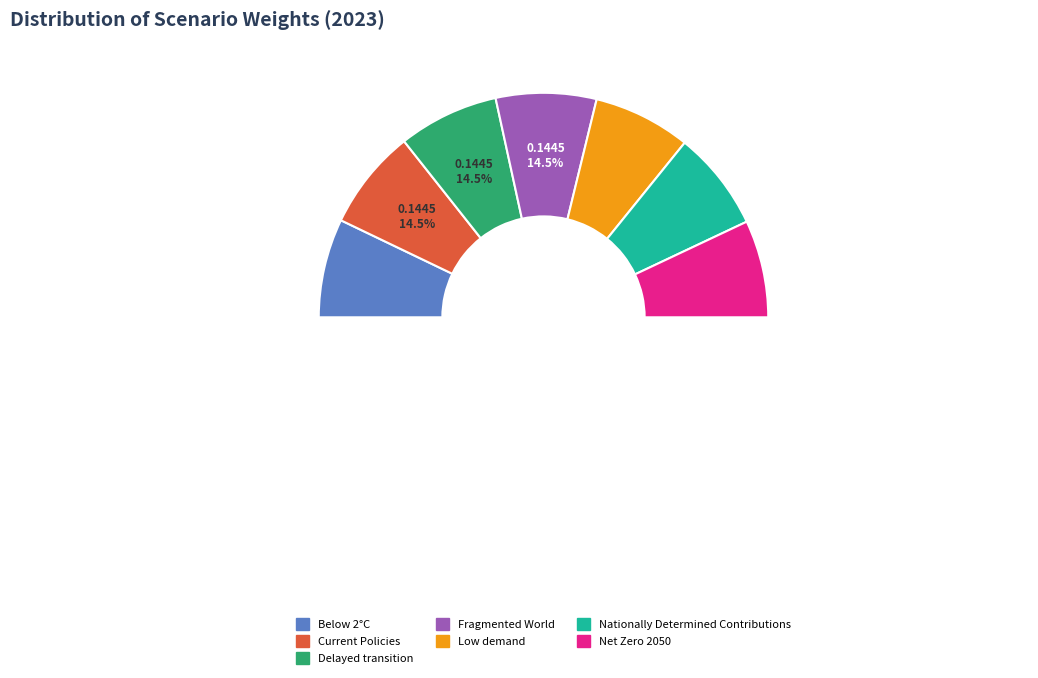

Combined, do Nationally Determined Contributions and Net Zero 2050 account for over 50%?

No